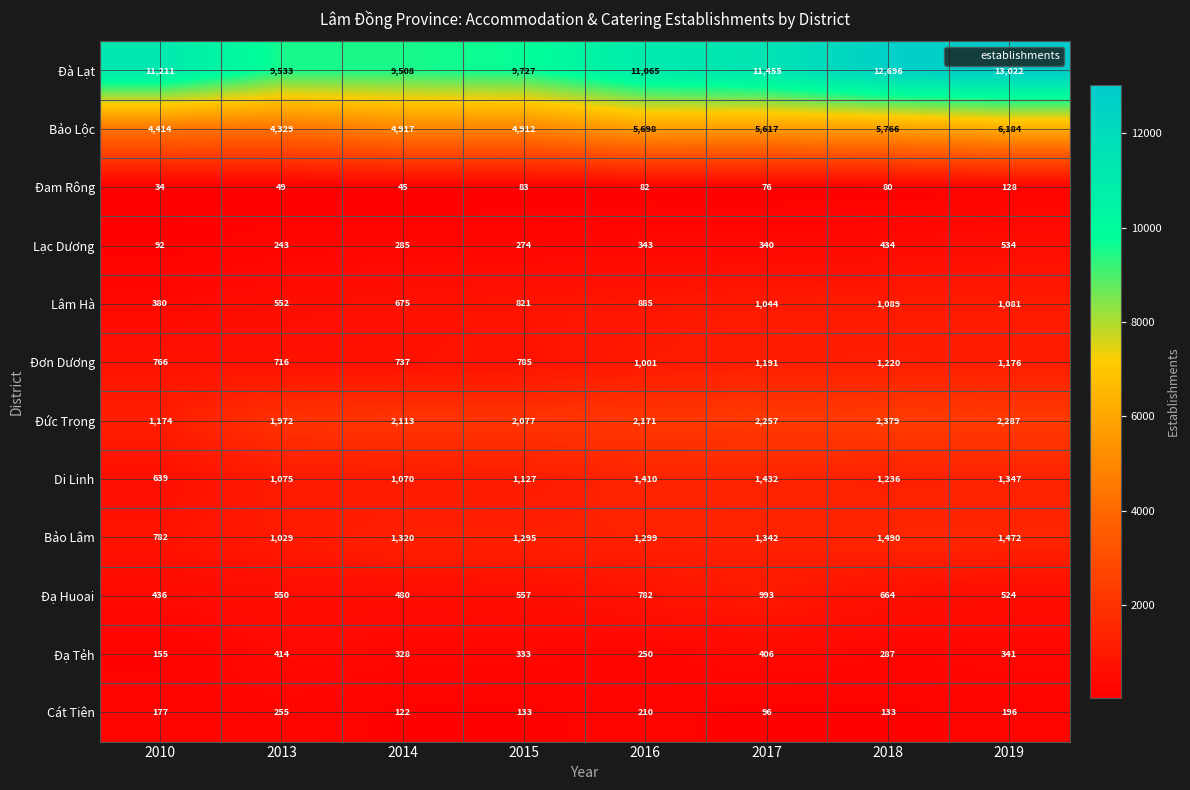

What is the difference between the Đạ Huoai values at 2014 and 2010?

44